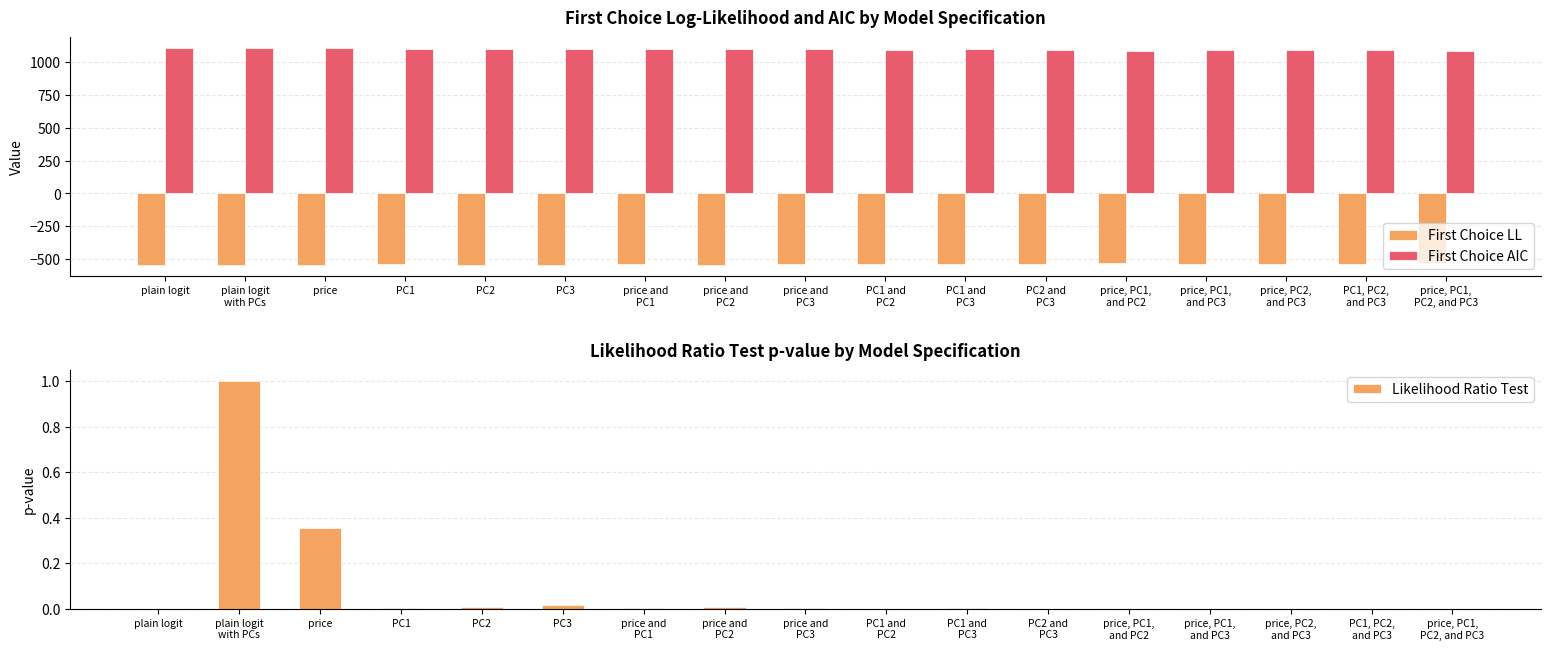

Reading left to right, what are all the values shown in this chart?

First Choice LL: plain logit=-544.5	plain logit
with PCs=-544.5	price=-544.1	PC1=-539.8	PC2=-540.7	PC3=-541.6	price and
PC1=-539.8	price and
PC2=-540.7	price and
PC3=-538.7	PC1 and
PC2=-537.5	PC1 and
PC3=-538.6	PC2 and
PC3=-537.4	price, PC1,
and PC2=-531.2	price, PC1,
and PC3=-534.2	price, PC2,
and PC3=-537.4	PC1, PC2,
and PC3=-535.6	price, PC1,
PC2, and PC3=-531.1
First Choice AIC: plain logit=1103.1	plain logit
with PCs=1103.1	price=1104.2	PC1=1095.5	PC2=1097.4	PC3=1099.1	price and
PC1=1095.5	price and
PC2=1097.4	price and
PC3=1095.5	PC1 and
PC2=1093.0	PC1 and
PC3=1095.1	PC2 and
PC3=1092.7	price, PC1,
and PC2=1082.4	price, PC1,
and PC3=1088.4	price, PC2,
and PC3=1092.7	PC1, PC2,
and PC3=1091.3	price, PC1,
PC2, and PC3=1084.2
Likelihood Ratio Test: plain logit=0.0	plain logit
with PCs=1.0	price=0.4	PC1=0.0	PC2=0.0	PC3=0.0	price and
PC1=0.0	price and
PC2=0.0	price and
PC3=0.0	PC1 and
PC2=0.0	PC1 and
PC3=0.0	PC2 and
PC3=0.0	price, PC1,
and PC2=0.0	price, PC1,
and PC3=0.0	price, PC2,
and PC3=0.0	PC1, PC2,
and PC3=0.0	price, PC1,
PC2, and PC3=0.0